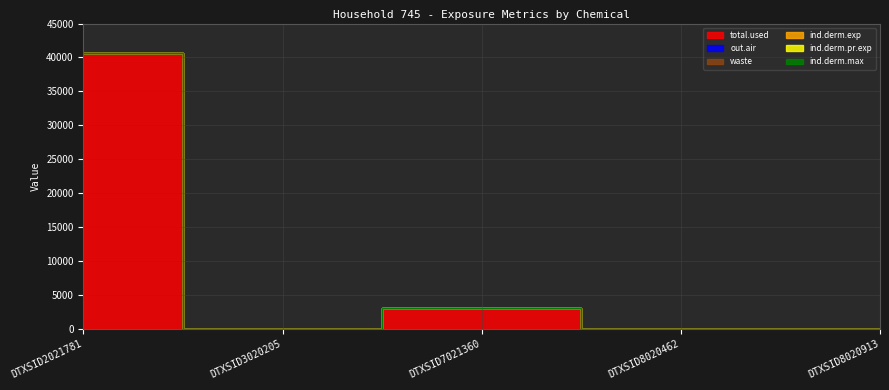

How many lines are shown in the chart?

3